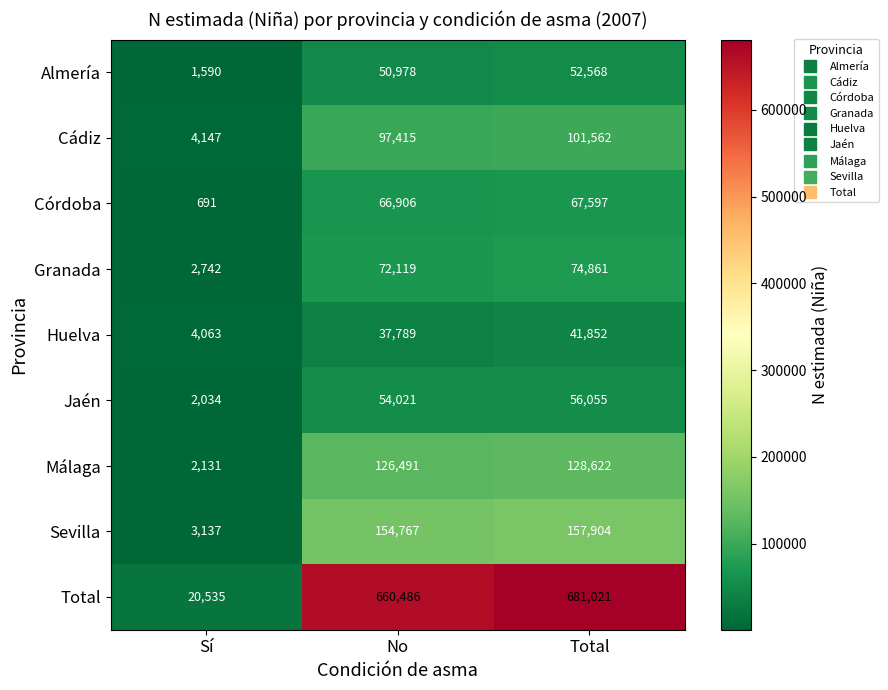

Reading right to left, transcribe all the data shown in this chart.

Almería: 52568	50978	1590
Cádiz: 101562	97415	4147
Córdoba: 67597	66906	691
Granada: 74861	72119	2742
Huelva: 41852	37789	4063
Jaén: 56055	54021	2034
Málaga: 128622	126491	2131
Sevilla: 157904	154767	3137
Total: 681021	660486	20535